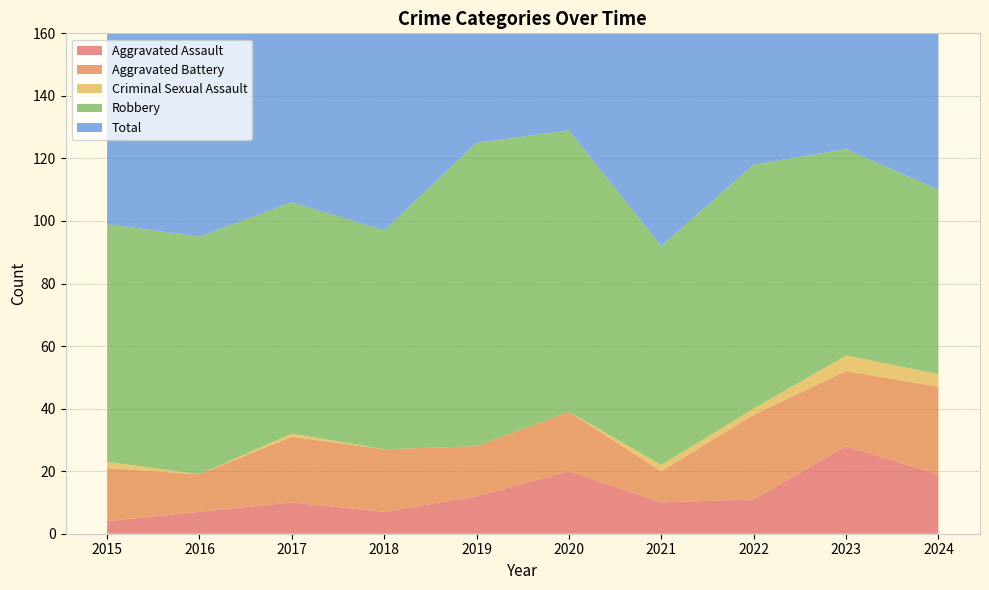

Reading left to right, extract all data points from this chart.

Aggravated Assault: 4	7	10	7	12	20	10	11	28	19
Aggravated Battery: 17	12	21	20	16	19	10	27	24	28
Criminal Sexual Assault: 2	0	1	0	0	0	2	2	5	4
Robbery: 76	76	74	70	97	90	70	78	66	59
Total: 99	95	106	97	125	129	92	118	123	111